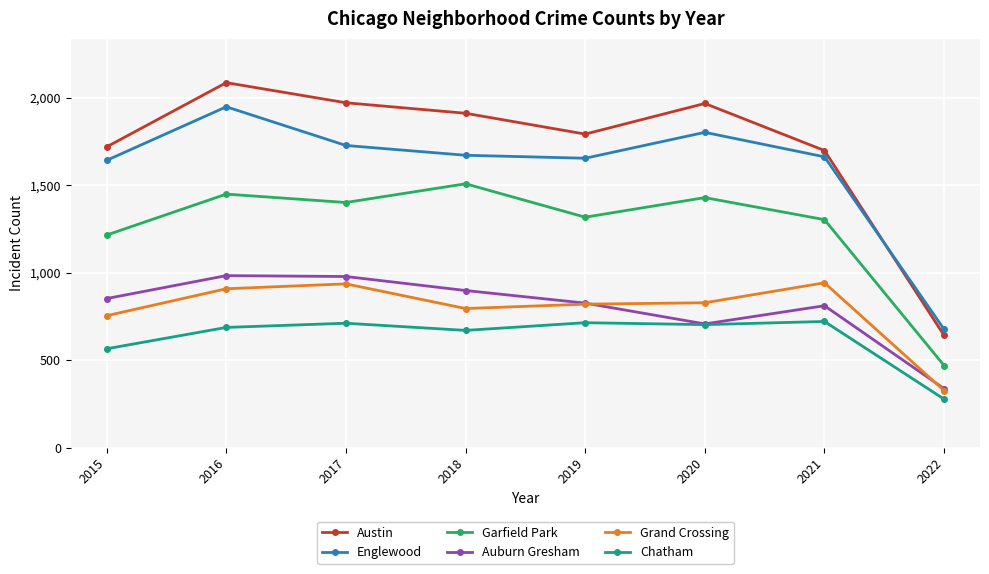

What is the sum of all Austin values?

13785